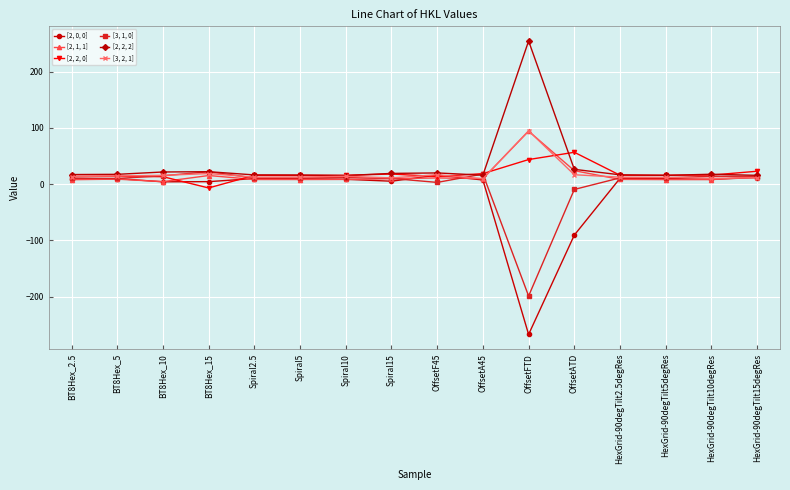

True or false: [2, 0, 0] has more than 0 interior local peaks.

True